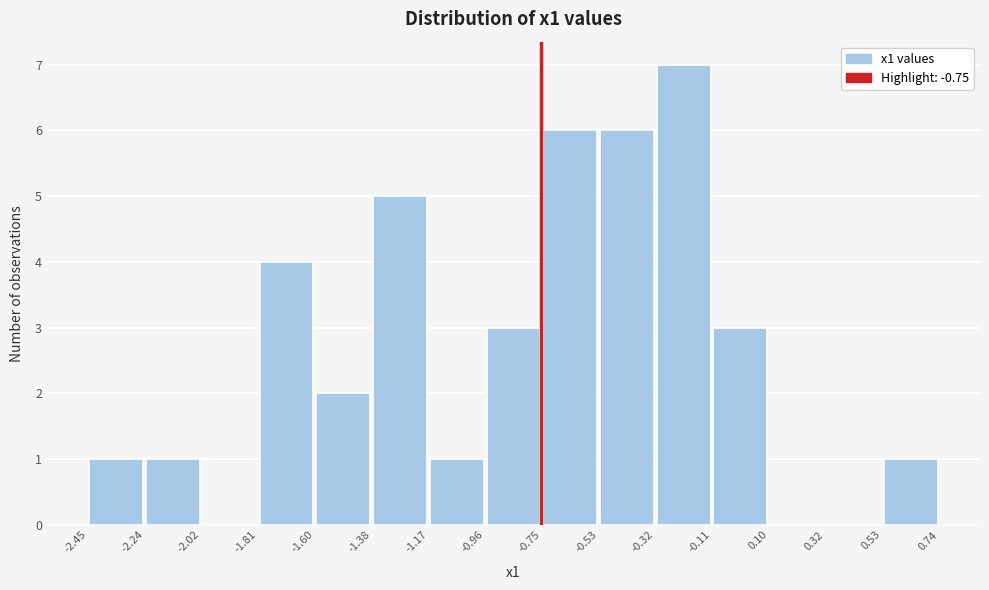

Reading left to right, list every bar in this chart as the range it spans on the x-axis followed by its height. The values are not printed on the chart, so give them approximately, as read against the axis.

-2.45 to -2.24: 1
-2.24 to -2.02: 1
-2.02 to -1.81: 0
-1.81 to -1.60: 4
-1.60 to -1.38: 2
-1.38 to -1.17: 5
-1.17 to -0.96: 1
-0.96 to -0.75: 3
-0.75 to -0.53: 6
-0.53 to -0.32: 6
-0.32 to -0.11: 7
-0.11 to 0.10: 3
0.10 to 0.32: 0
0.32 to 0.53: 0
0.53 to 0.74: 1